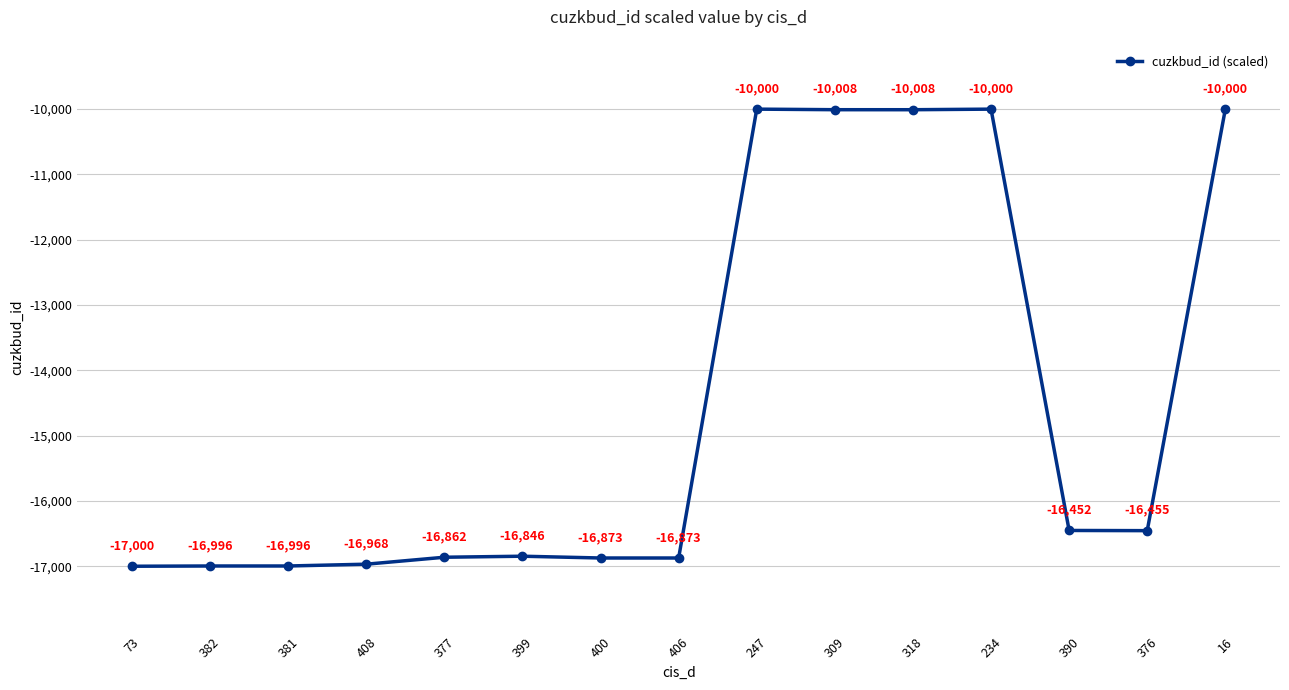

What is the label of the 7th point from the right?

247